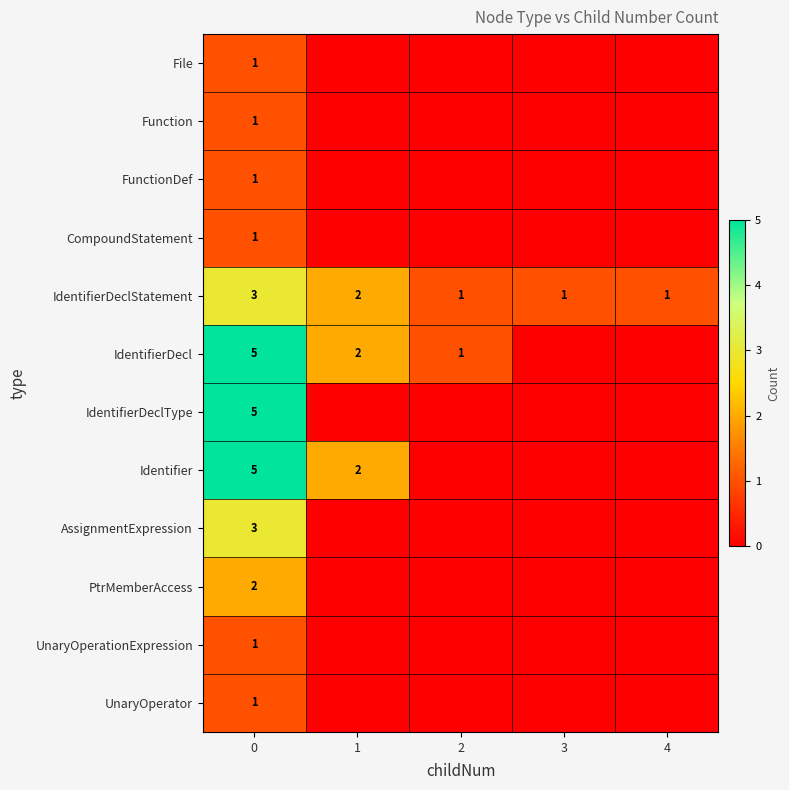

How many data points does each series have?

5